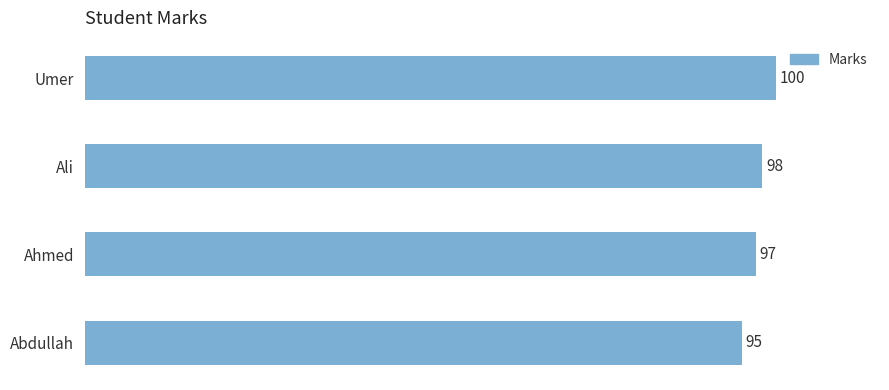

What is the ratio of the value at Ahmed to the value at Umer?

1.0